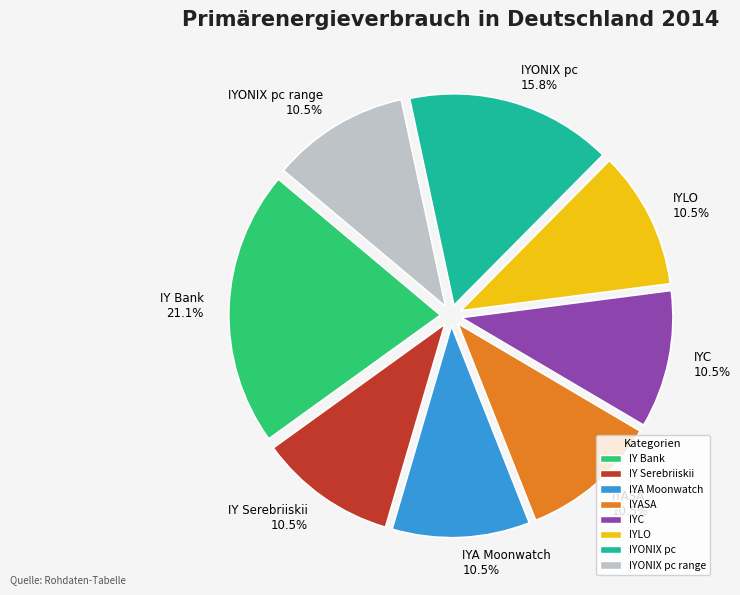

True or false: IY Serebriiskii accounts for 1% of the total.

False